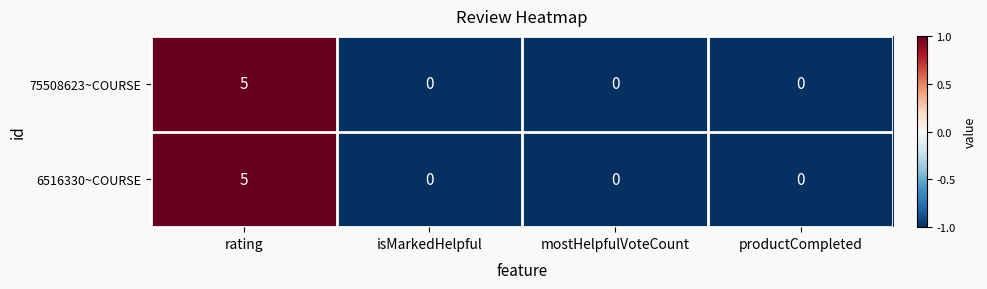

What is the maximum value shown in the chart?

5